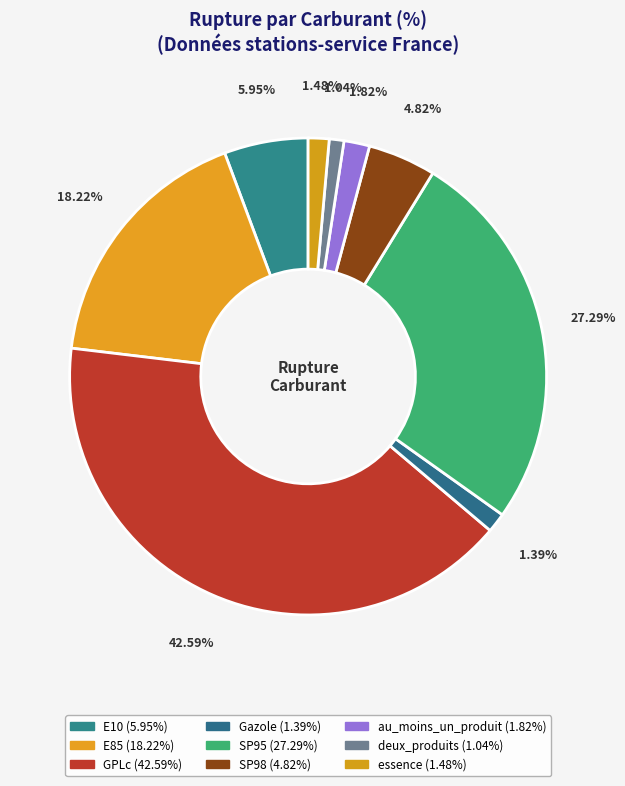

Rank the categories by value from highest to lowest.

GPLc, SP95, E85, E10, SP98, au_moins_un_produit, essence, Gazole, deux_produits